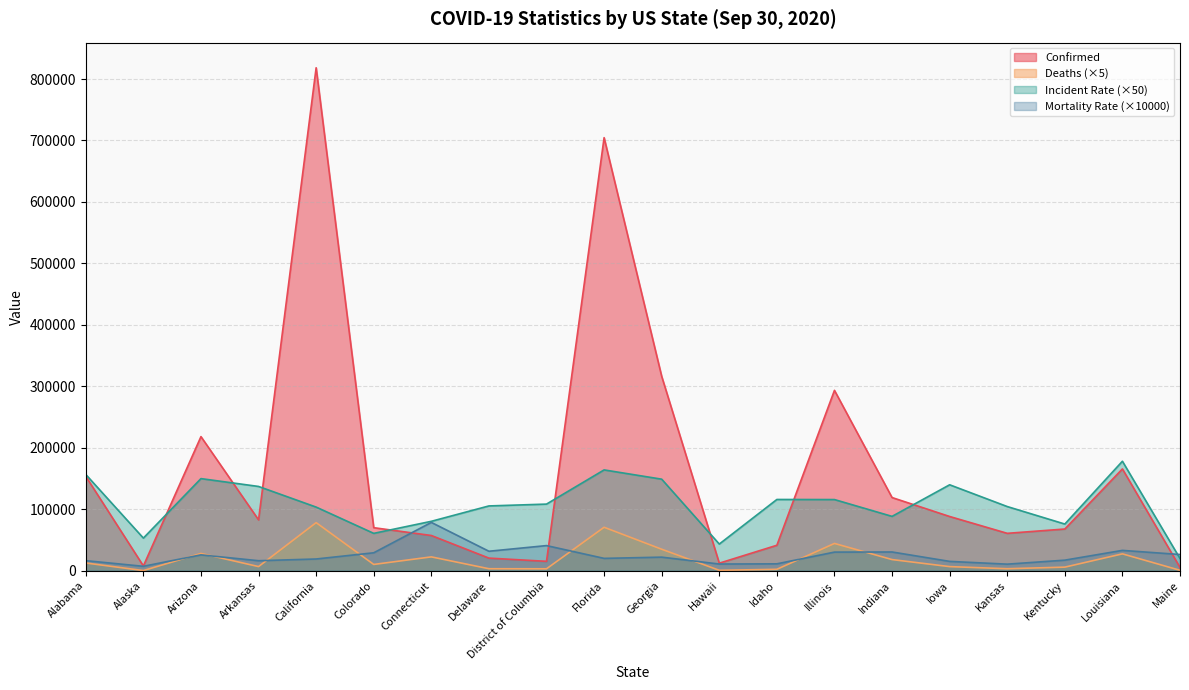

At which category is the sum across all series the highest?

California